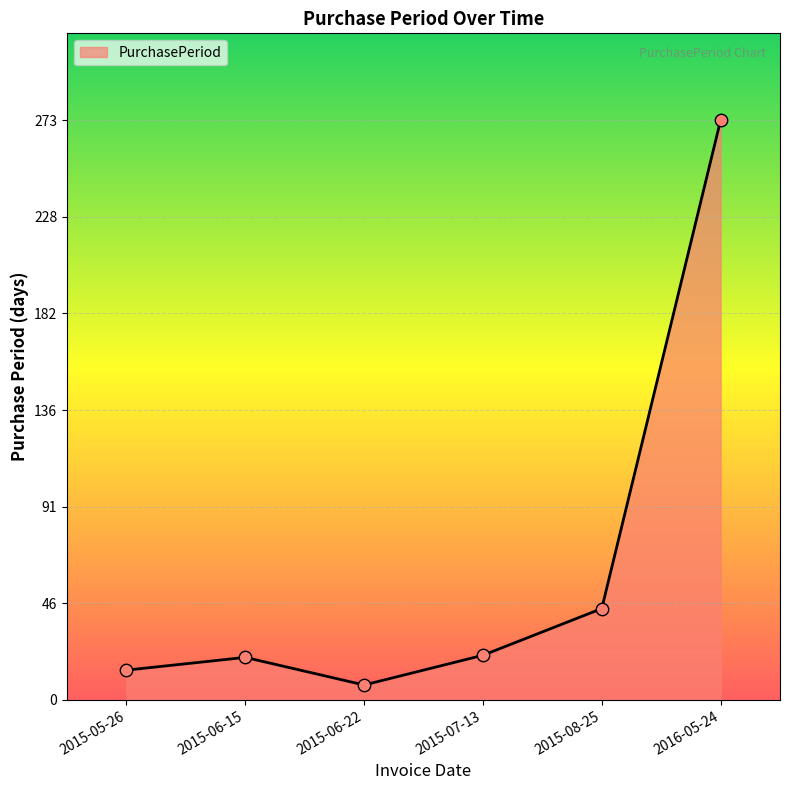

Approximately how many times larger is the value at 2015-06-15 compared to 2016-05-24?

0.1